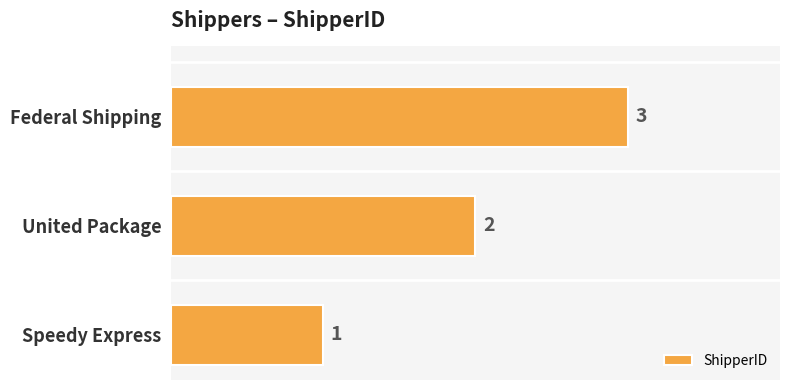

What is the sum of all values?

6